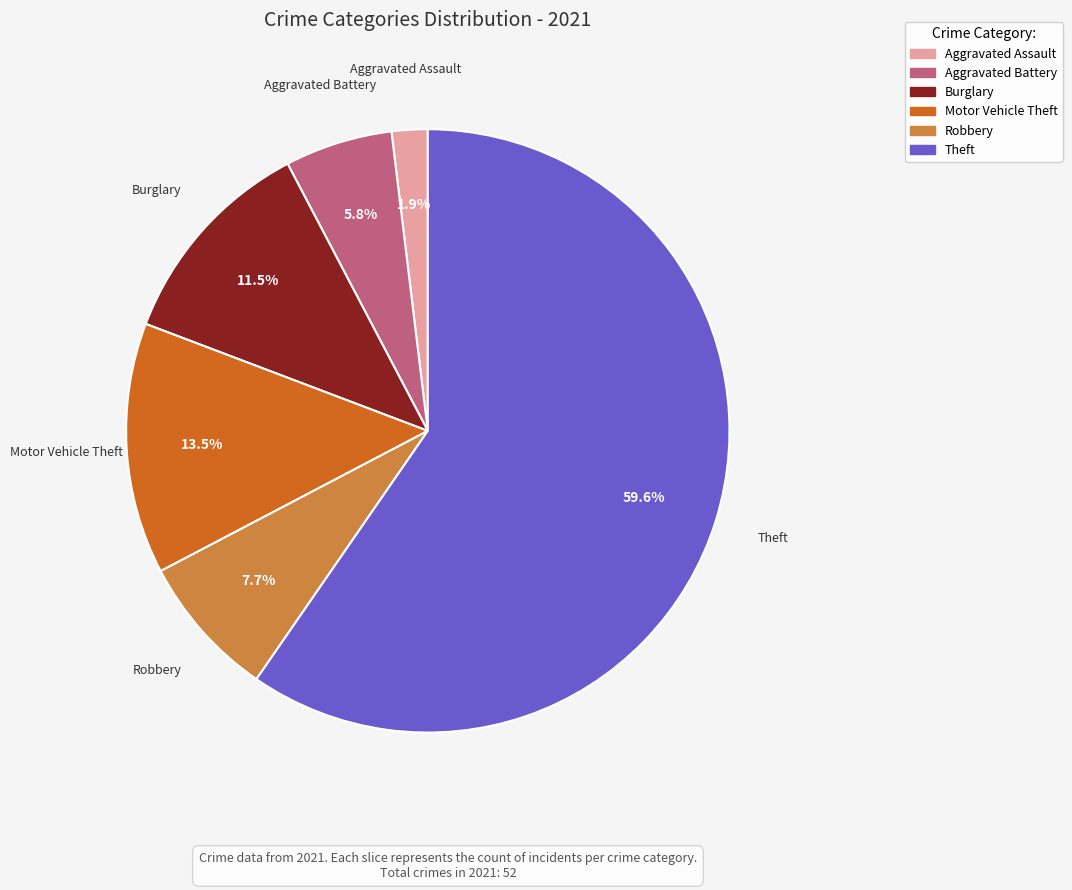

To the nearest percent, what portion does Aggravated Battery represent?

6%